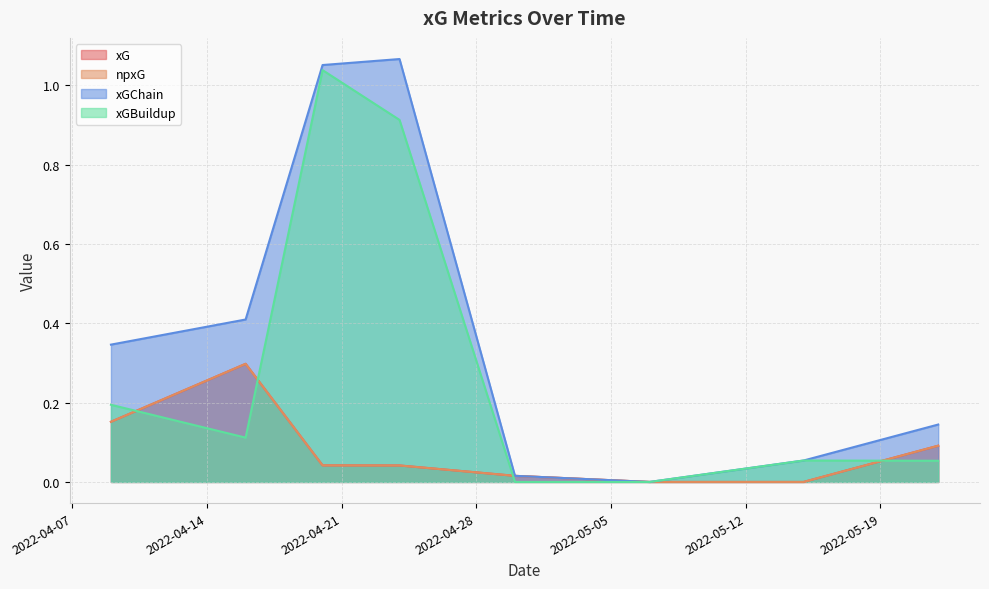

Reading left to right, list all the values displayed in this chart.

xG: 2022-04-09=0.2	2022-04-16=0.3	2022-04-20=0.0	2022-04-24=0.0	2022-04-30=0.0	2022-05-07=0.0	2022-05-15=0.0	2022-05-22=0.1
npxG: 2022-04-09=0.2	2022-04-16=0.3	2022-04-20=0.0	2022-04-24=0.0	2022-04-30=0.0	2022-05-07=0.0	2022-05-15=0.0	2022-05-22=0.1
xGChain: 2022-04-09=0.3	2022-04-16=0.4	2022-04-20=1.1	2022-04-24=1.1	2022-04-30=0.0	2022-05-07=0.0	2022-05-15=0.1	2022-05-22=0.1
xGBuildup: 2022-04-09=0.2	2022-04-16=0.1	2022-04-20=1.0	2022-04-24=0.9	2022-04-30=0.0	2022-05-07=0.0	2022-05-15=0.1	2022-05-22=0.1